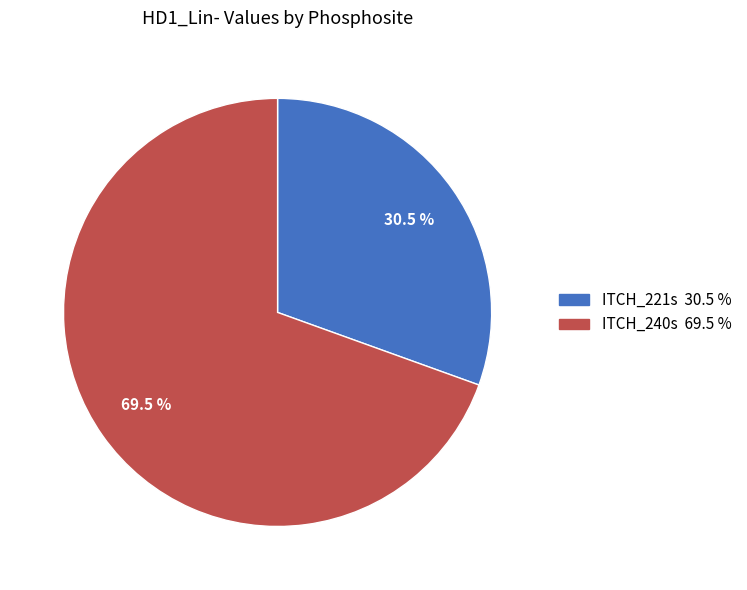

Which slice represents more than half of the pie?

ITCH_240s